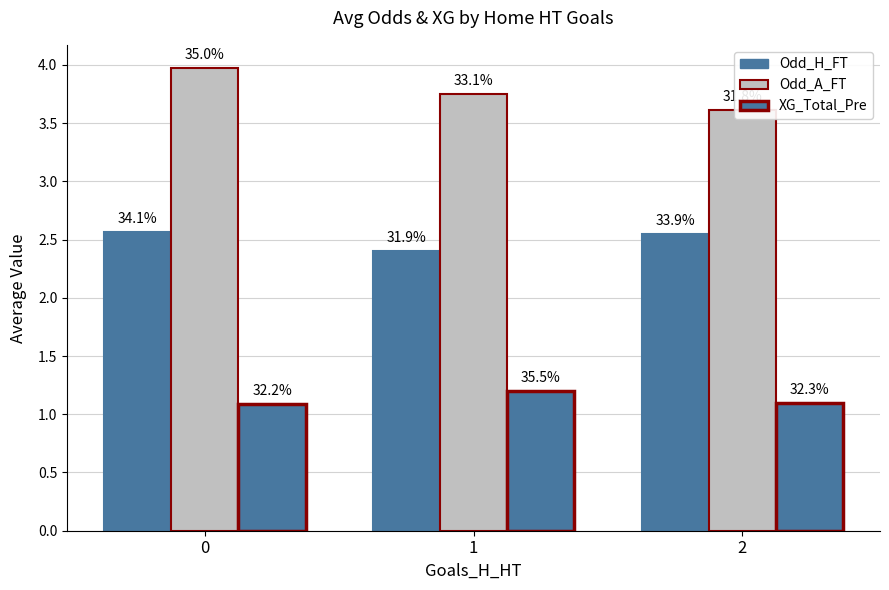

List the series in order of their peak value, highest first.

Odd_A_FT, Odd_H_FT, XG_Total_Pre